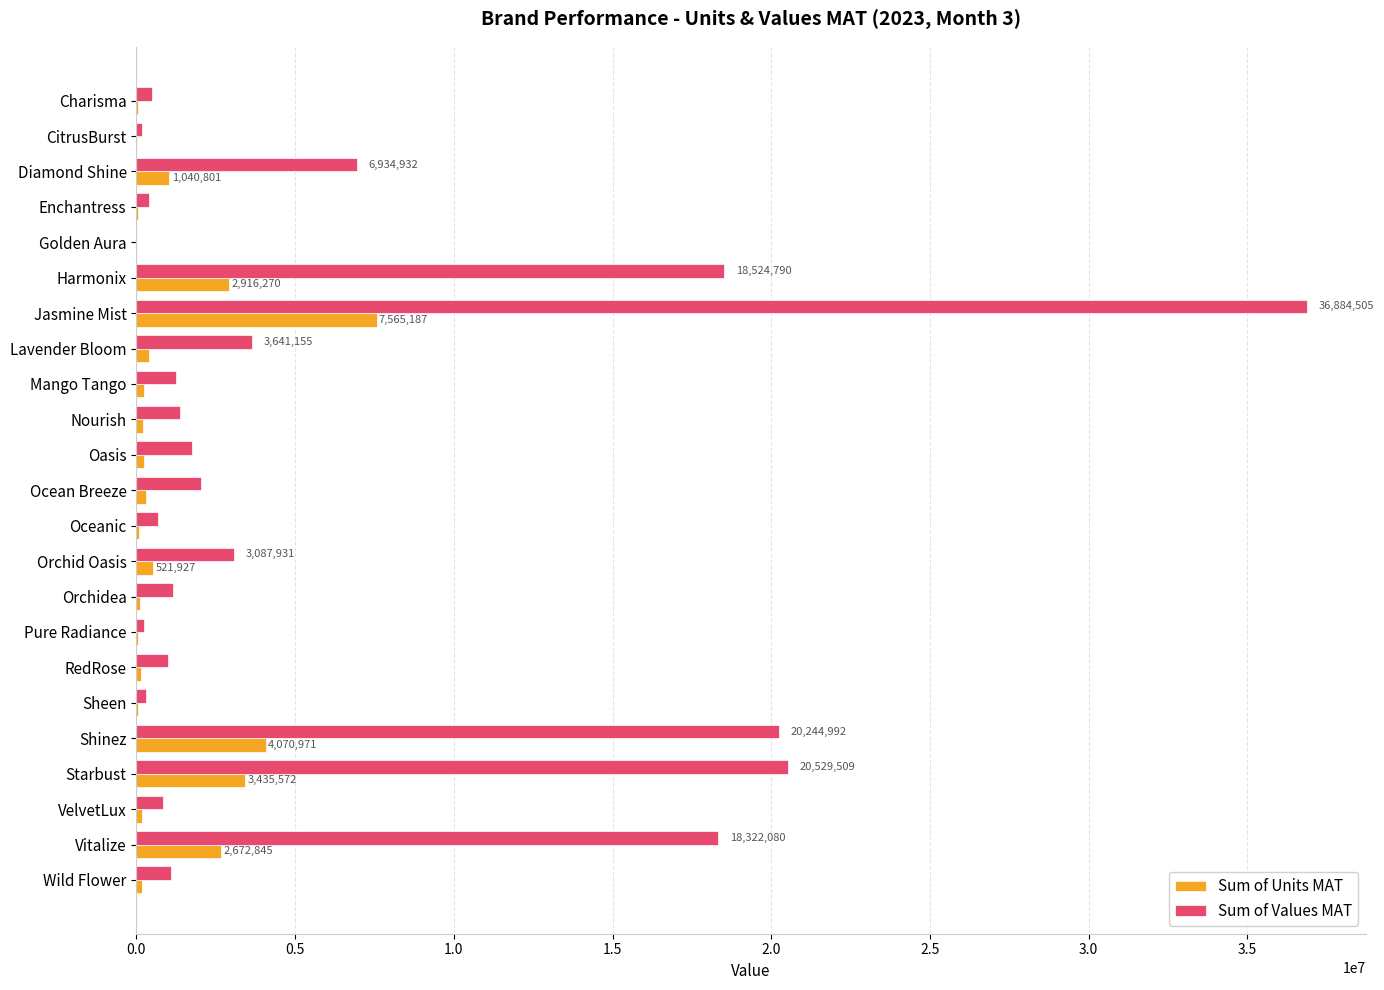

What is the sum of all Sum of Units MAT values?

24516154